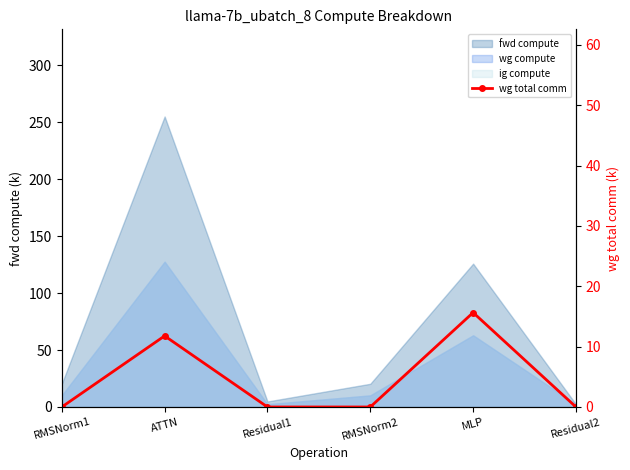

Where is the data nearest to the value 7?

ATTN